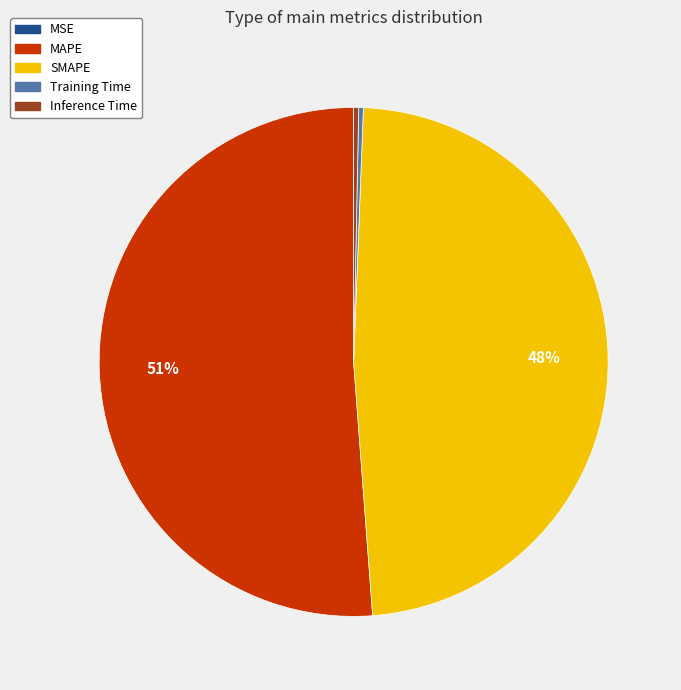

Is the sum of Inference Time and MAPE greater than half?

Yes